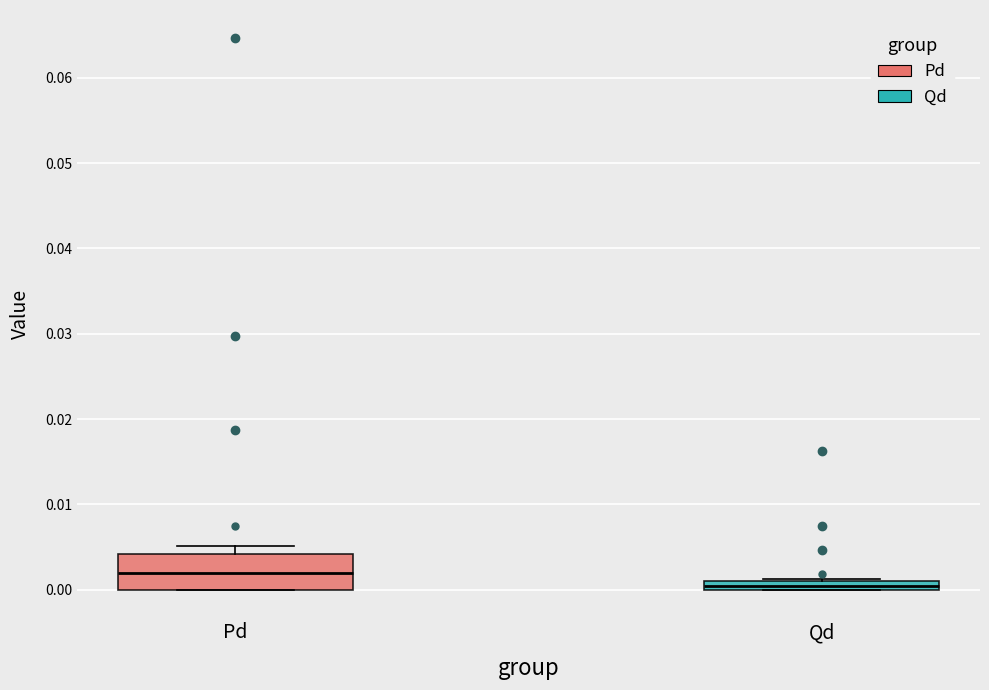

Where is the upper edge of the box for Pd on the y-axis? The values are not printed on the chart, so give them approximately, as read against the axis.

0.004